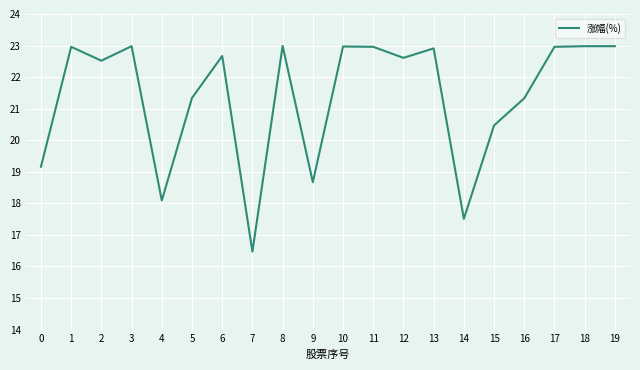

What is the average value?

21.4